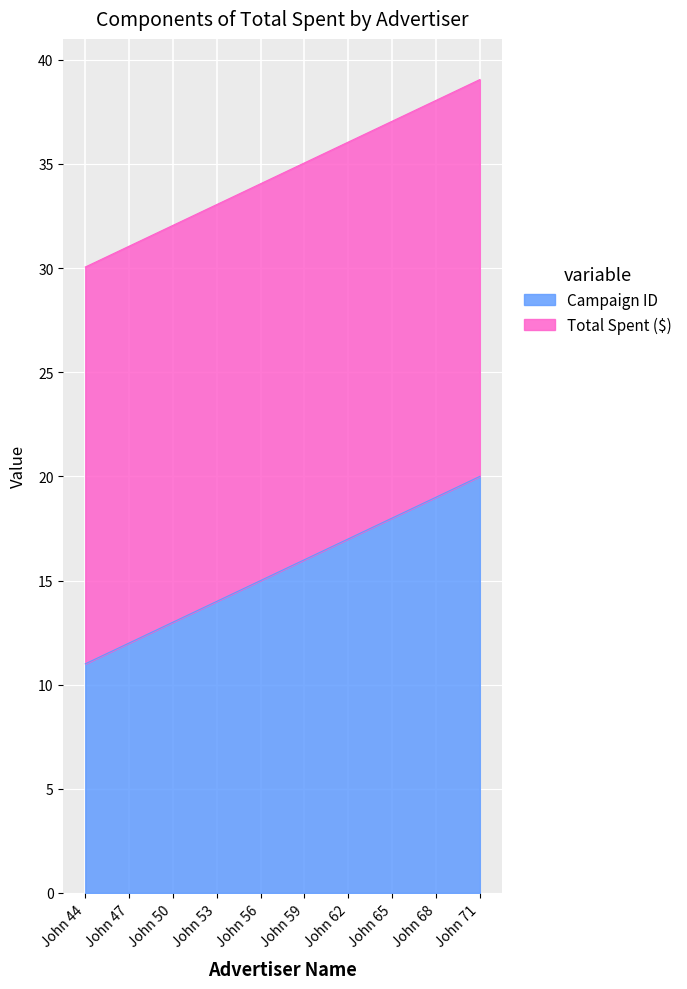

List the labels in order of value, largest first.

John 71, John 68, John 65, John 62, John 59, John 56, John 53, John 50, John 47, John 44